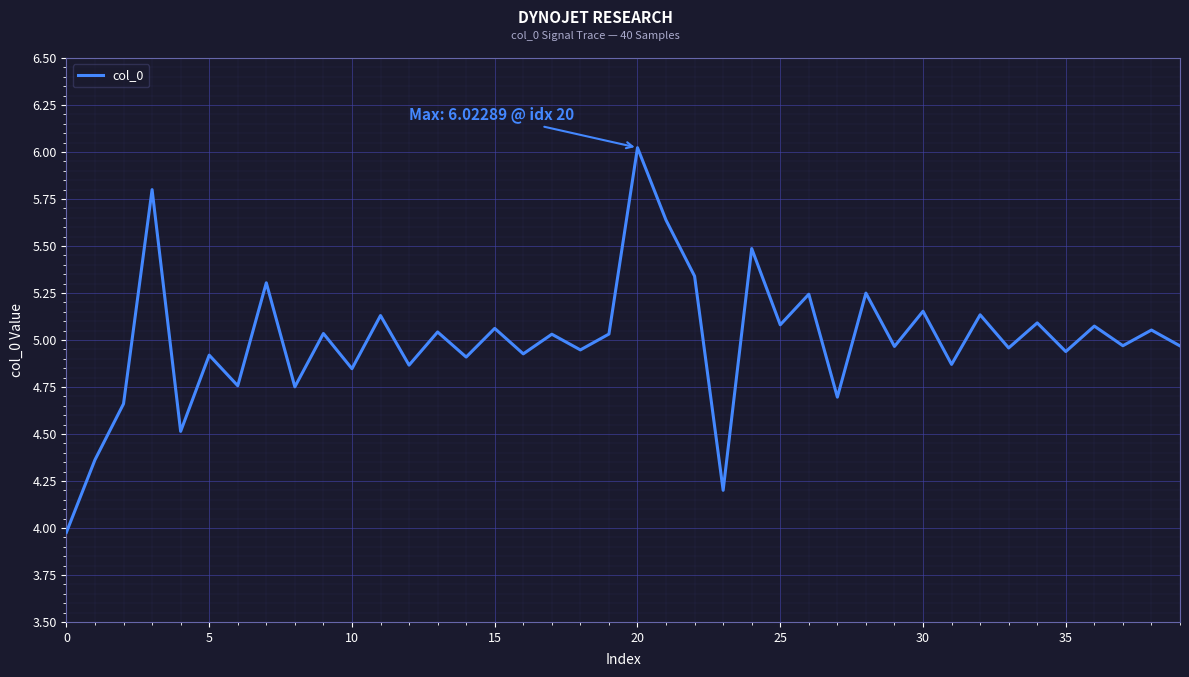

What is the greatest value displayed?

6.0